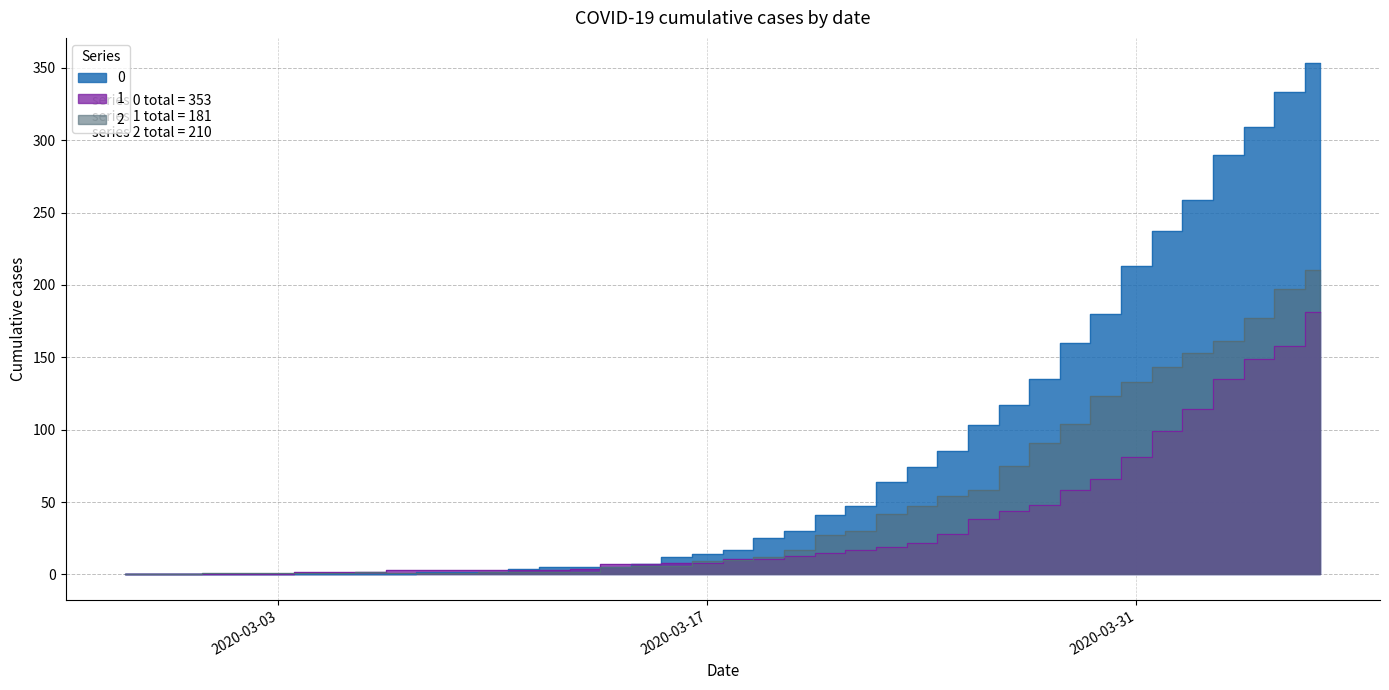

Reading left to right, transcribe all the data shown in this chart.

0: 0	0	0	0	0	0	0	0	0	0	2	2	2	4	5	5	5	7	12	14	17	25	30	41	47	64	74	85	103	117	135	160	180	213	237	259	290	309	333	353
1: 0	0	0	0	0	0	2	2	2	3	3	3	3	3	3	4	7	7	8	8	11	11	13	15	17	19	22	28	38	44	48	58	66	81	99	114	135	149	158	181
2: 0	0	0	1	1	1	1	1	2	1	1	1	2	2	2	2	5	6	6	9	10	12	17	27	30	42	47	54	58	75	91	104	123	133	143	153	161	177	197	210